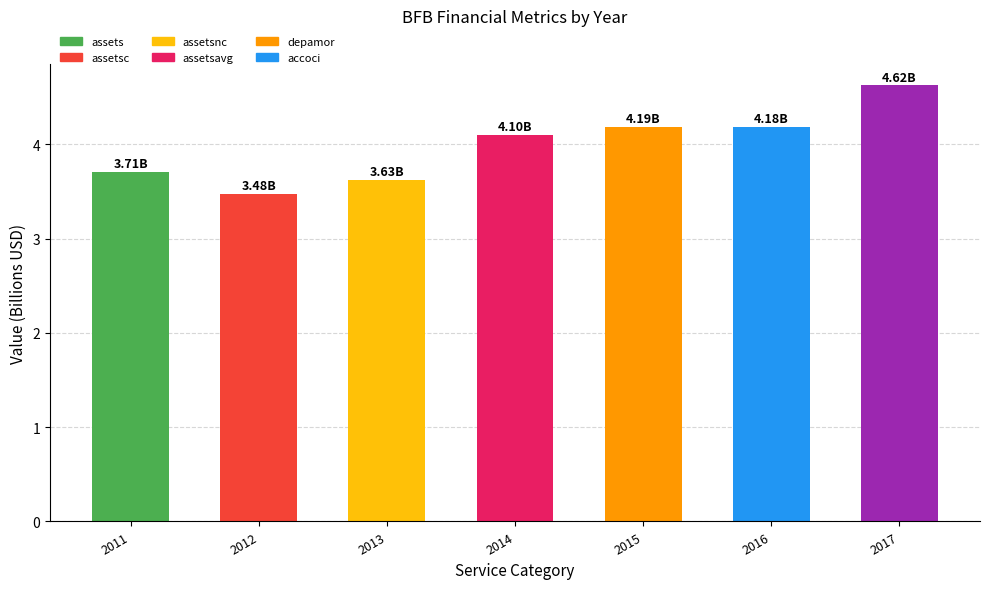

What is the smallest value displayed?

3.5